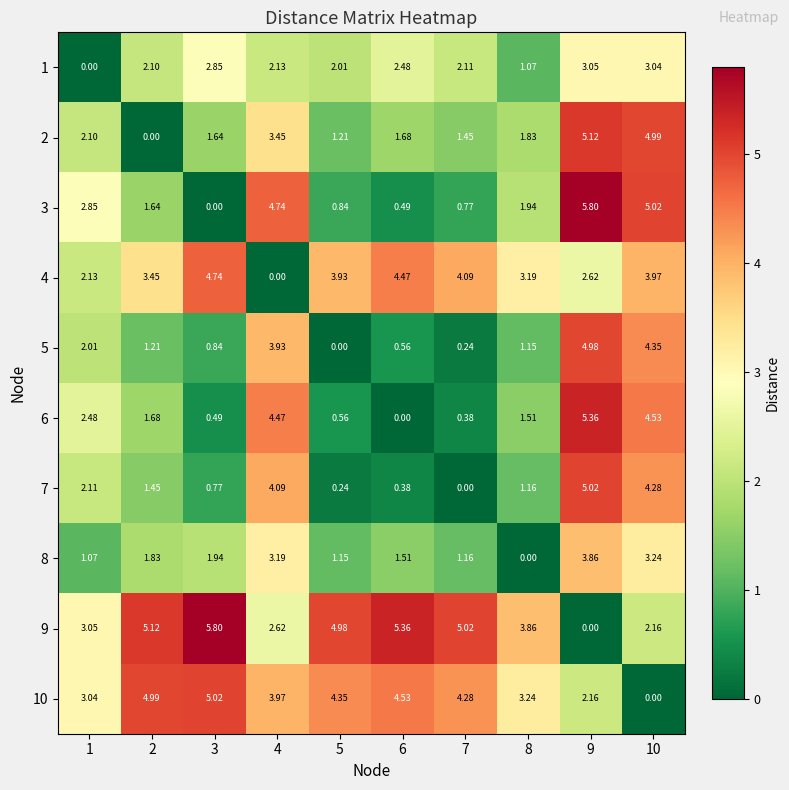

Is the value of 10 at 9 greater than the value of 9 at 1?

No